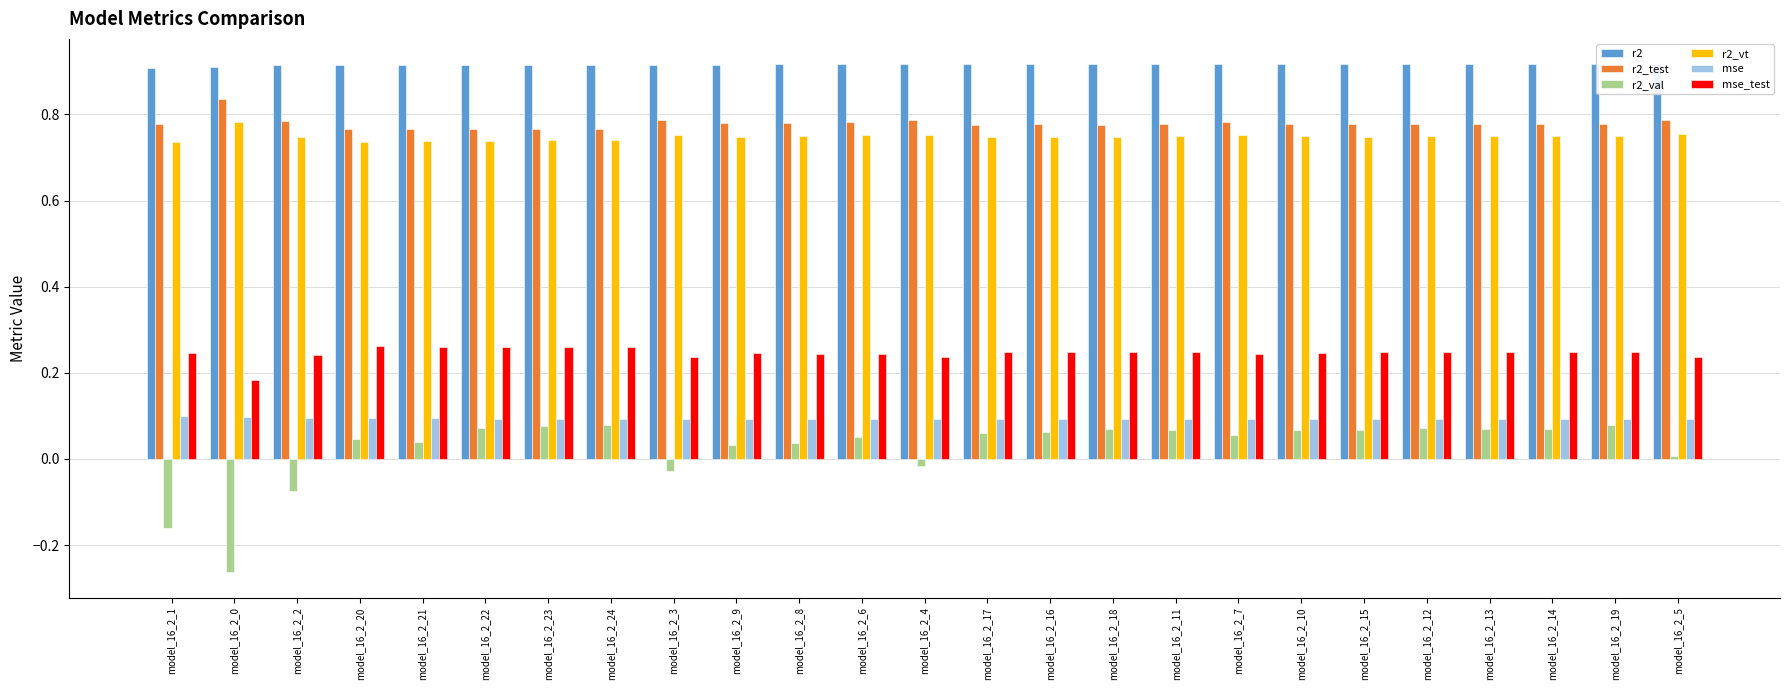

How many groups of bars are there?

25